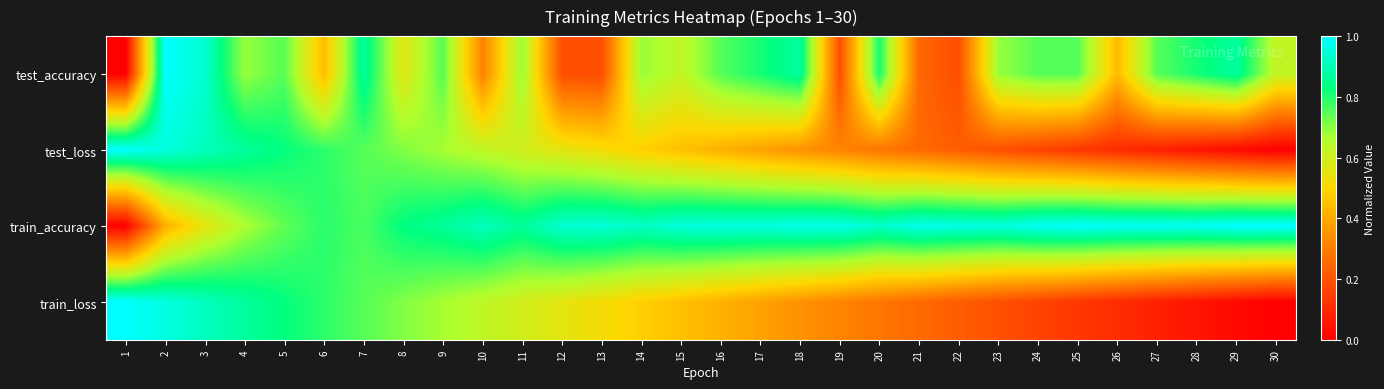

What is the difference between the highest and lowest values at 8?

0.3